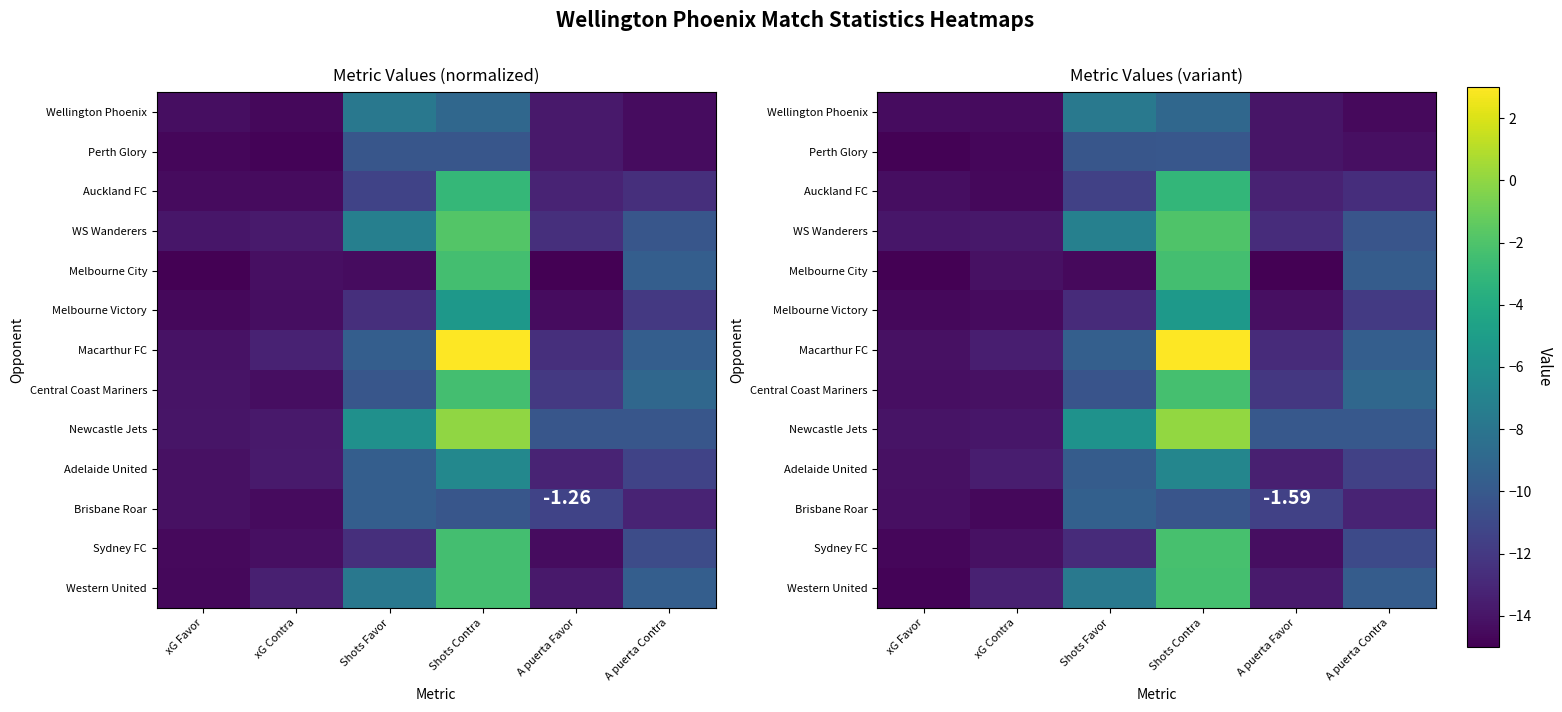

What is the greatest value displayed?

3.0